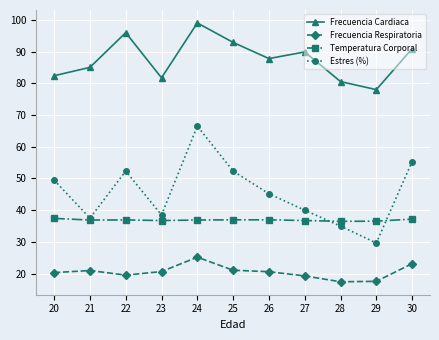

Is it true that Frecuencia Cardiaca equals 40.6 at 27?

False